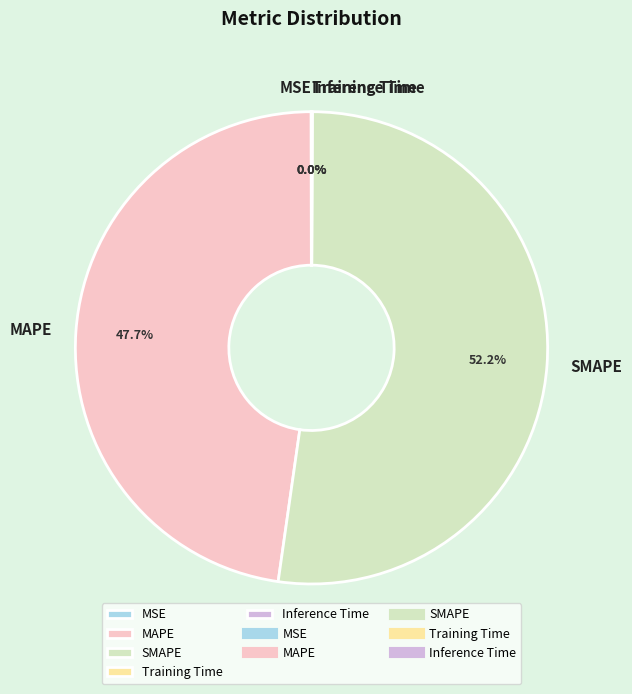

What is the largest slice in the pie chart?

SMAPE